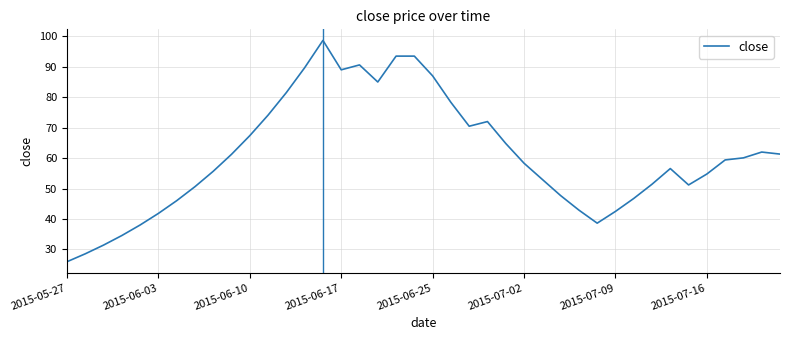

How many lines are shown in the chart?

1